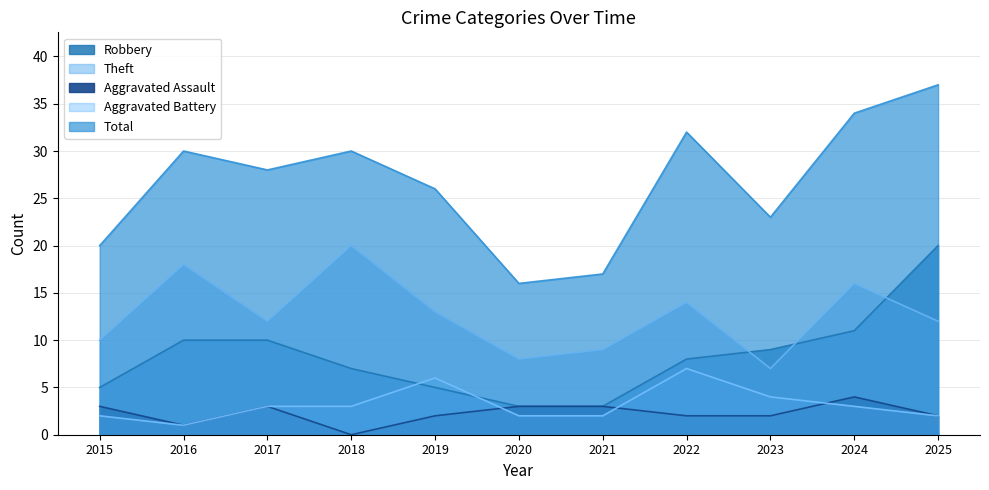

In Aggravated Battery, how many points are higher than both neighbors (excluding endpoints)?

2